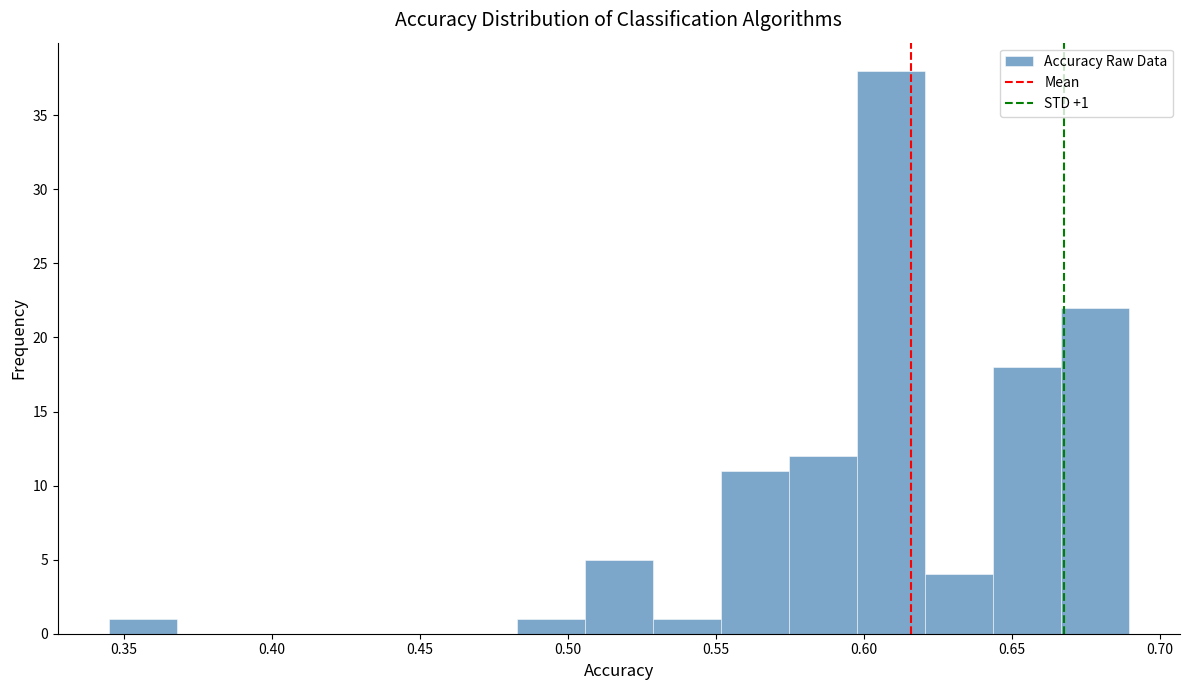

Over which range of the x-axis is the bar tallest?

0.600 to 0.620